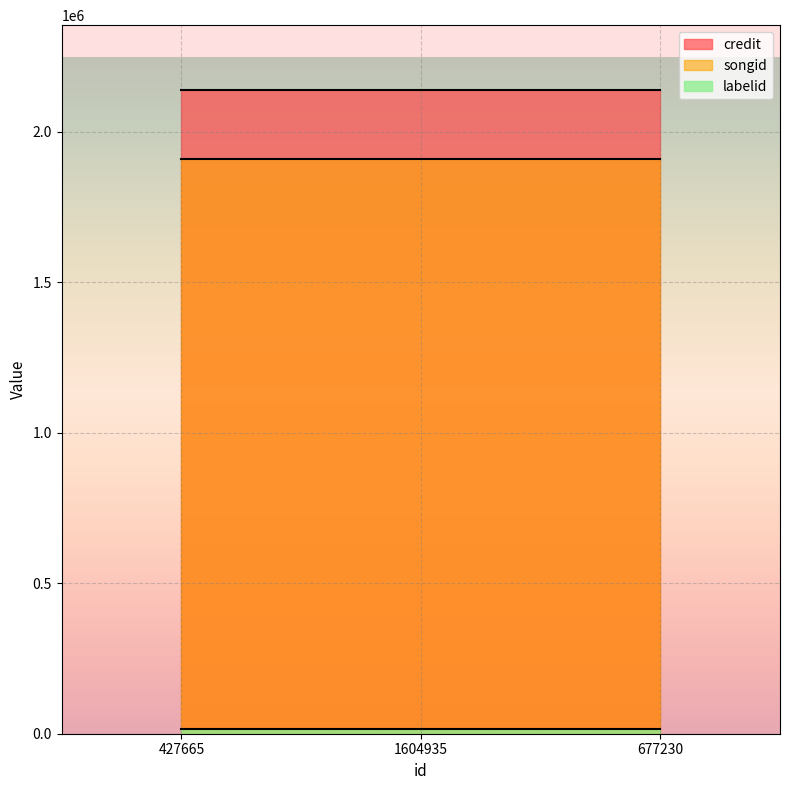

Reading left to right, transcribe all the data shown in this chart.

credit: 2139895	2139895	2139895
songid: 1908096	1908096	1908096
labelid: 15148	15148	15148